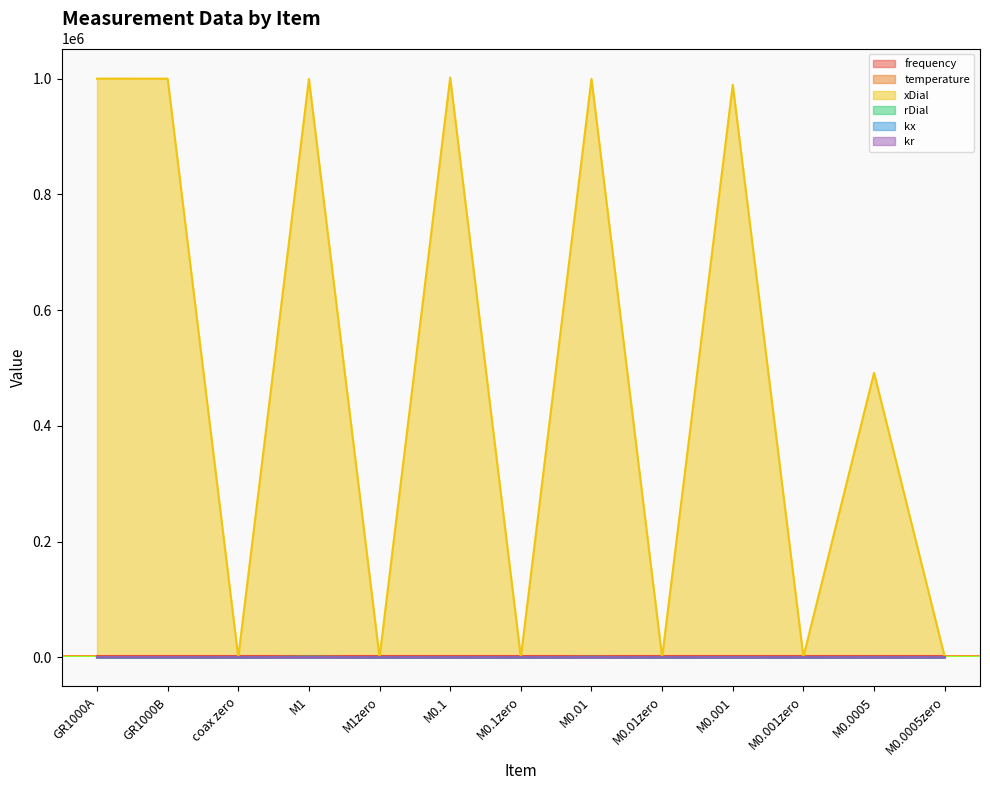

Reading left to right, extract all data points from this chart.

frequency: 1591.7	1591.6	1591.6	1591.6	1591.6	1591.6	1591.6	1591.5	1591.5	1591.5	1591.4	1591.4	1591.4
temperature: 20.0	20.0	20.1	20.1	20.0	20.1	20.0	20.0	20.0	20.0	20.0	20.0	20.1
xDial: 999895.0	999881.0	0.0	999331.0	0.0	1001905.0	9.0	999413.0	90.0	989295.0	902.0	491555.0	903.0
rDial: -200.0	-196.0	14.0	1164.0	-3.0	545.0	-2.0	869.0	3.0	324.0	13.0	611.0	13.0
kx: 2.1	2.1	0.0	2.0	2.0	2.0	2.0	2.0	2.0	2.0	2.0	2.0	2.0
kr: 2.1	2.1	0.0	2.1	2.1	2.1	2.1	2.1	2.1	2.1	2.1	2.0	2.1